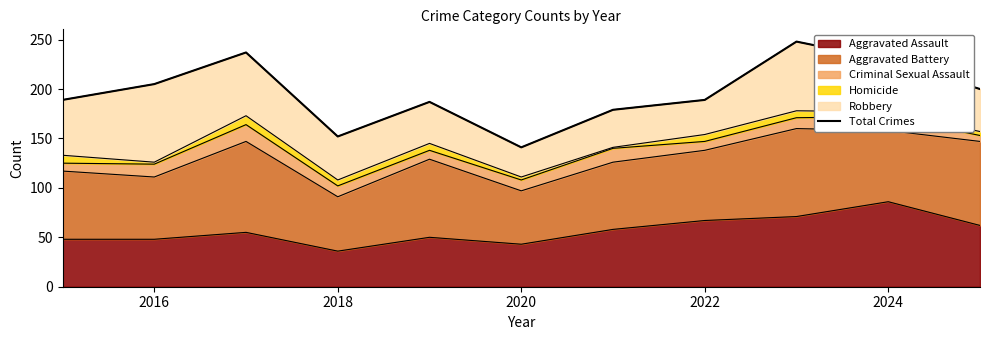

Is it true that Aggravated Assault equals 14 at 2022?

False